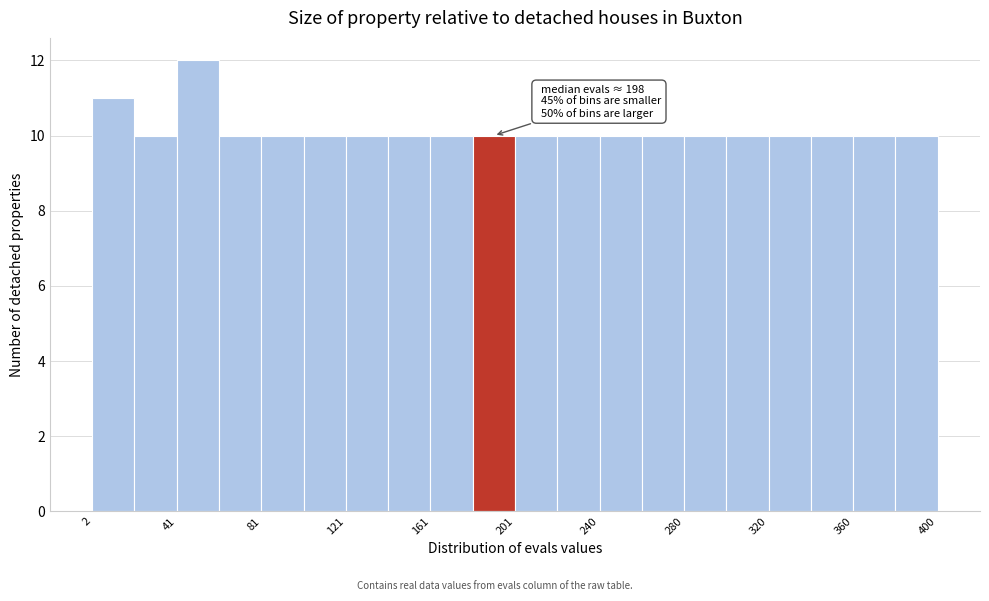

Around what value on the x-axis is the tallest bar? Give the approximate position of its centre, as read against the axis.

50